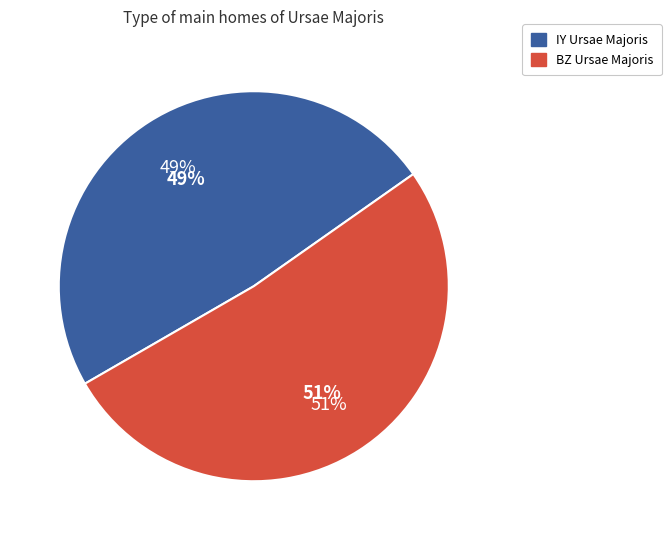

Which slice is the smallest?

IY Ursae Majoris